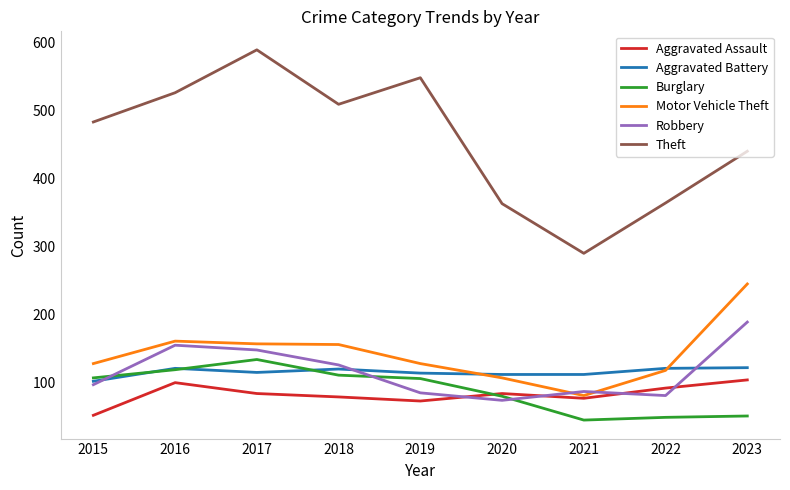

What is the difference between the highest and lowest values at 2017?

505